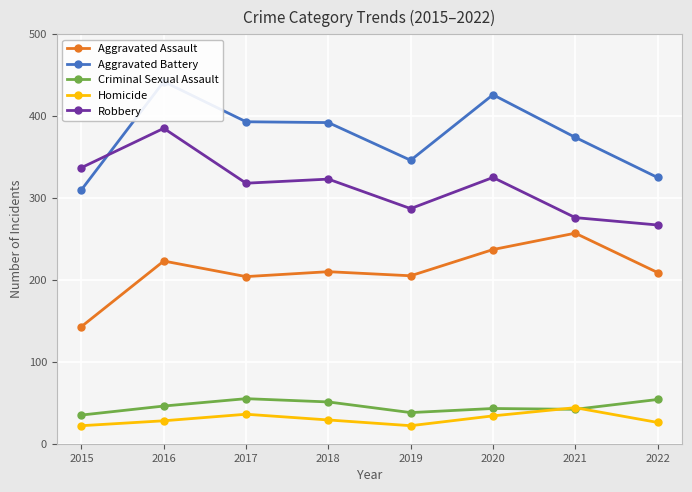

What is the highest value of the Homicide series?

44